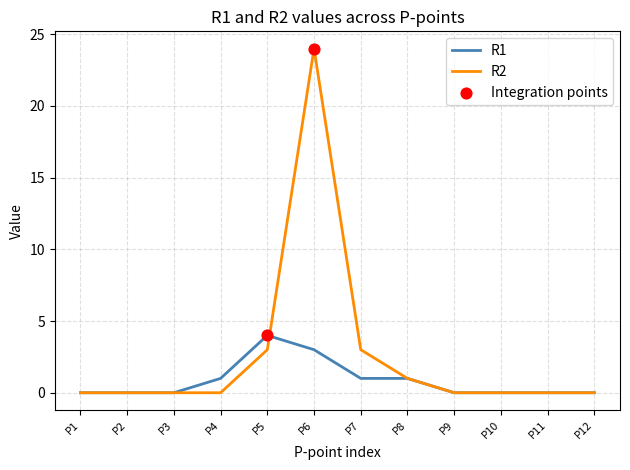

Which series has the largest range (max minus min)?

R2